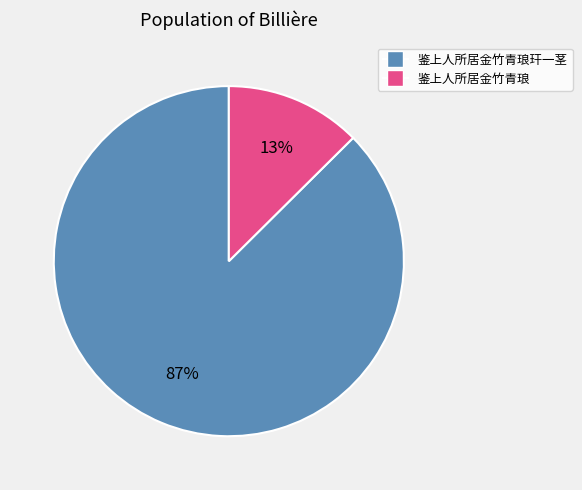

Does any single category account for the majority?

Yes